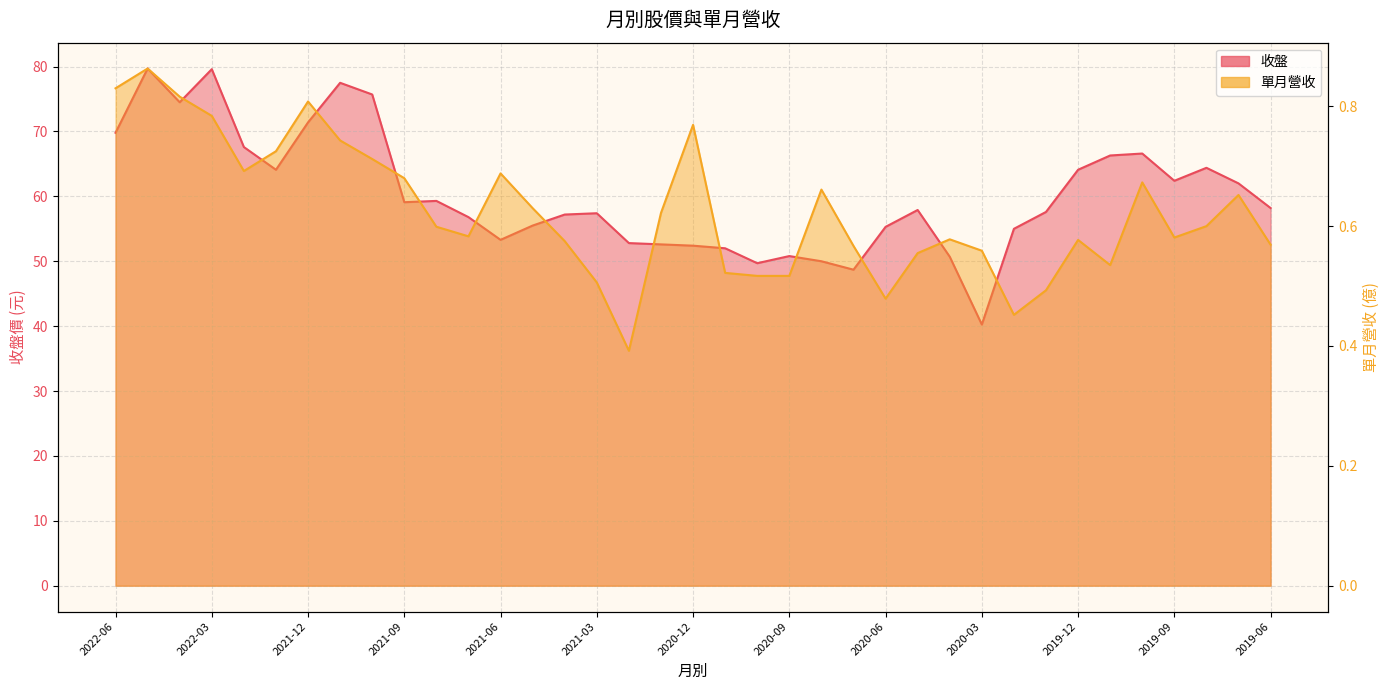

Which series has the largest range (max minus min)?

收盤